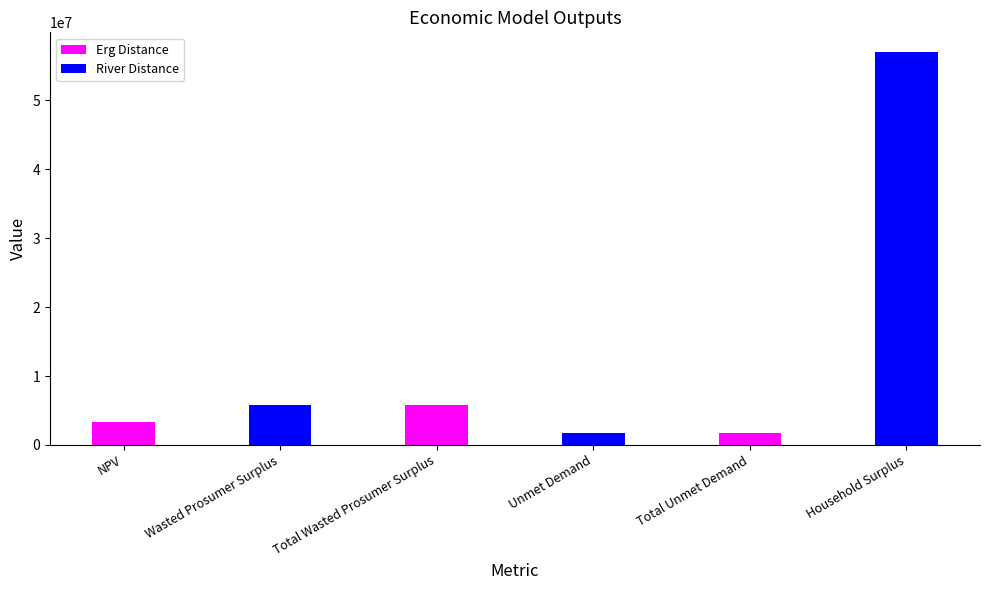

List the labels in order of value, smallest first.

Unmet Demand, Total Unmet Demand, NPV, Wasted Prosumer Surplus, Total Wasted Prosumer Surplus, Household Surplus